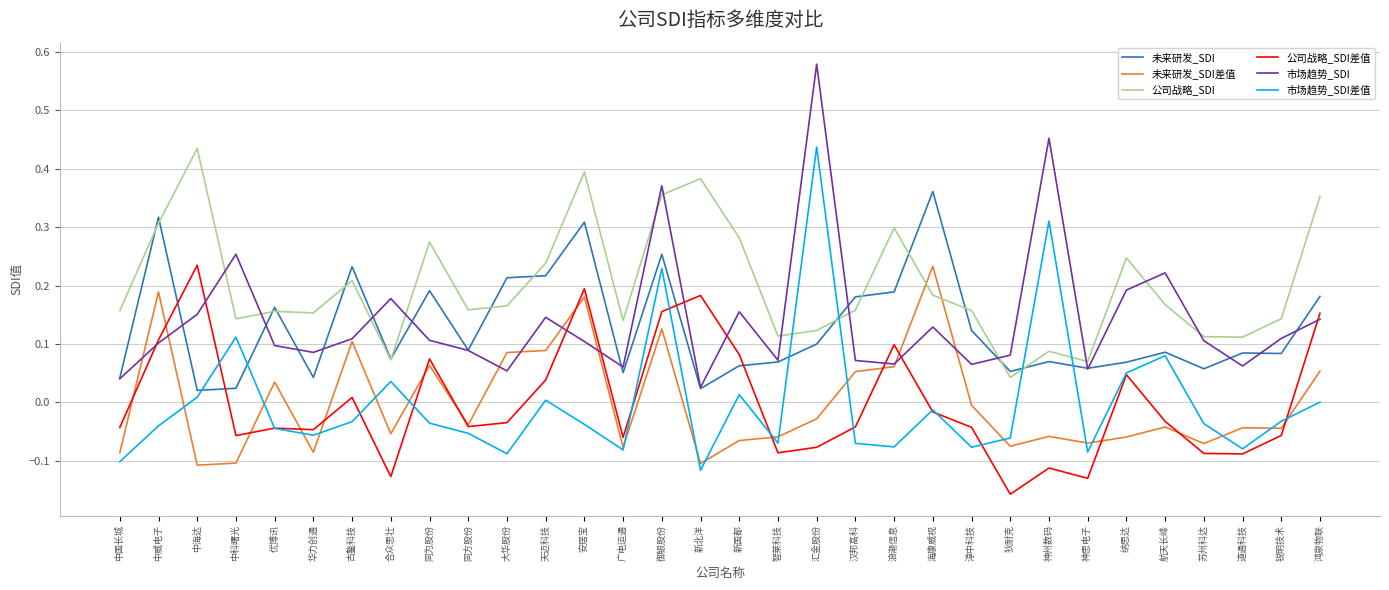

True or false: 公司战略_SDI差值 has a value of 0.1 at 新国都.

True